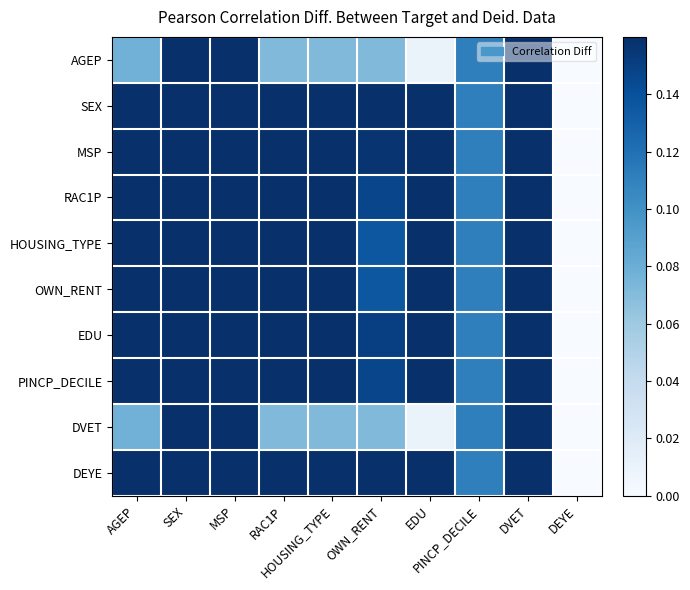

Reading right to left, transcribe all the data shown in this chart.

AGEP: DEYE=0.0	DVET=0.2	PINCP_DECILE=0.1	EDU=0.0	OWN_RENT=0.1	HOUSING_TYPE=0.1	RAC1P=0.1	MSP=0.2	SEX=0.2	AGEP=0.1
SEX: DEYE=0.0	DVET=0.2	PINCP_DECILE=0.1	EDU=0.2	OWN_RENT=0.2	HOUSING_TYPE=0.2	RAC1P=0.2	MSP=0.2	SEX=0.2	AGEP=0.2
MSP: DEYE=0.0	DVET=0.2	PINCP_DECILE=0.1	EDU=0.2	OWN_RENT=0.2	HOUSING_TYPE=0.2	RAC1P=0.2	MSP=0.2	SEX=0.2	AGEP=0.2
RAC1P: DEYE=0.0	DVET=0.2	PINCP_DECILE=0.1	EDU=0.2	OWN_RENT=0.1	HOUSING_TYPE=0.2	RAC1P=0.2	MSP=0.2	SEX=0.2	AGEP=0.2
HOUSING_TYPE: DEYE=0.0	DVET=0.2	PINCP_DECILE=0.1	EDU=0.2	OWN_RENT=0.1	HOUSING_TYPE=0.2	RAC1P=0.2	MSP=0.2	SEX=0.2	AGEP=0.2
OWN_RENT: DEYE=0.0	DVET=0.2	PINCP_DECILE=0.1	EDU=0.2	OWN_RENT=0.1	HOUSING_TYPE=0.2	RAC1P=0.2	MSP=0.2	SEX=0.2	AGEP=0.2
EDU: DEYE=0.0	DVET=0.2	PINCP_DECILE=0.1	EDU=0.2	OWN_RENT=0.1	HOUSING_TYPE=0.2	RAC1P=0.2	MSP=0.2	SEX=0.2	AGEP=0.2
PINCP_DECILE: DEYE=0.0	DVET=0.2	PINCP_DECILE=0.1	EDU=0.2	OWN_RENT=0.1	HOUSING_TYPE=0.2	RAC1P=0.2	MSP=0.2	SEX=0.2	AGEP=0.2
DVET: DEYE=0.0	DVET=0.2	PINCP_DECILE=0.1	EDU=0.0	OWN_RENT=0.1	HOUSING_TYPE=0.1	RAC1P=0.1	MSP=0.2	SEX=0.2	AGEP=0.1
DEYE: DEYE=0.0	DVET=0.2	PINCP_DECILE=0.1	EDU=0.2	OWN_RENT=0.2	HOUSING_TYPE=0.2	RAC1P=0.2	MSP=0.2	SEX=0.2	AGEP=0.2